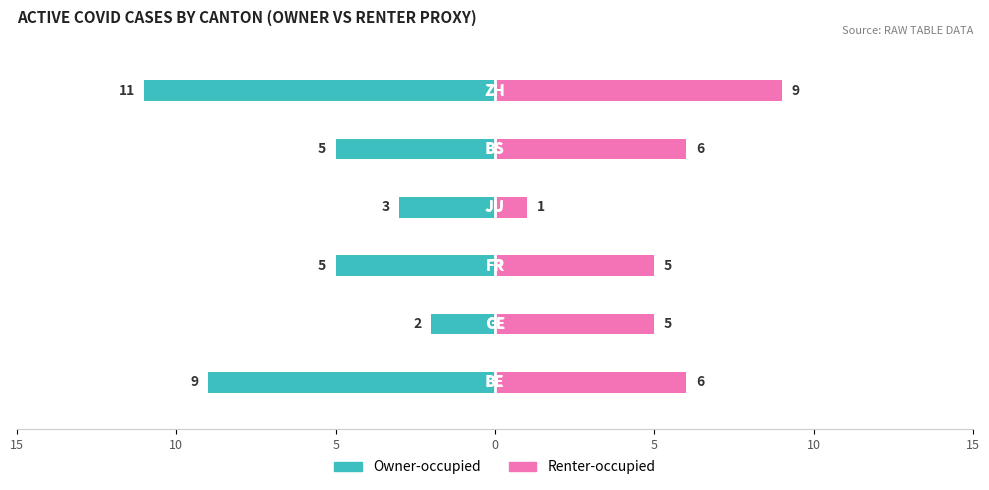

What is the value of the Renter-occupied bar at the 4th from the left?

1